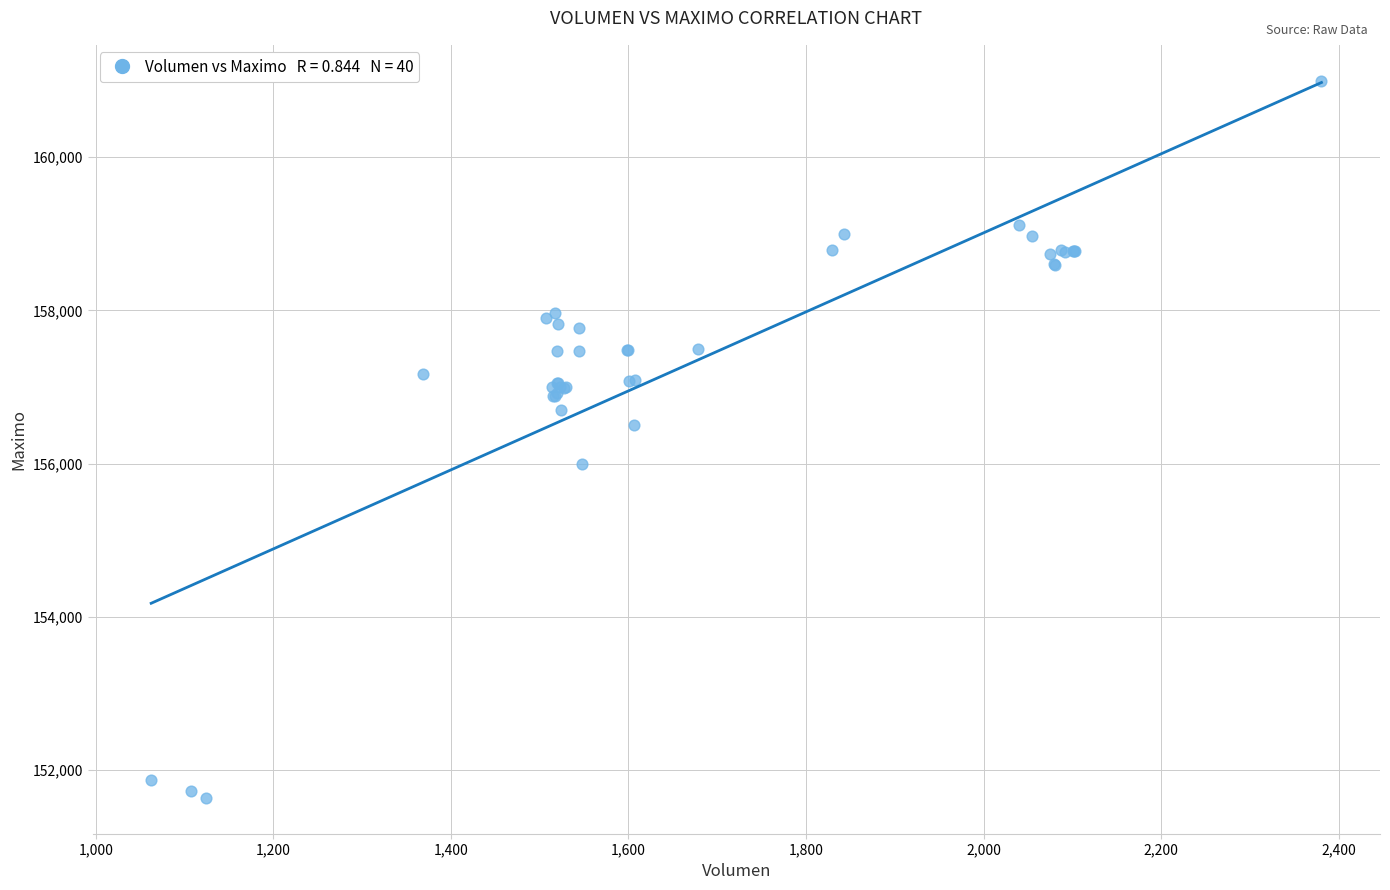

What Y value in the scatter plot is closest to 156316?

156500